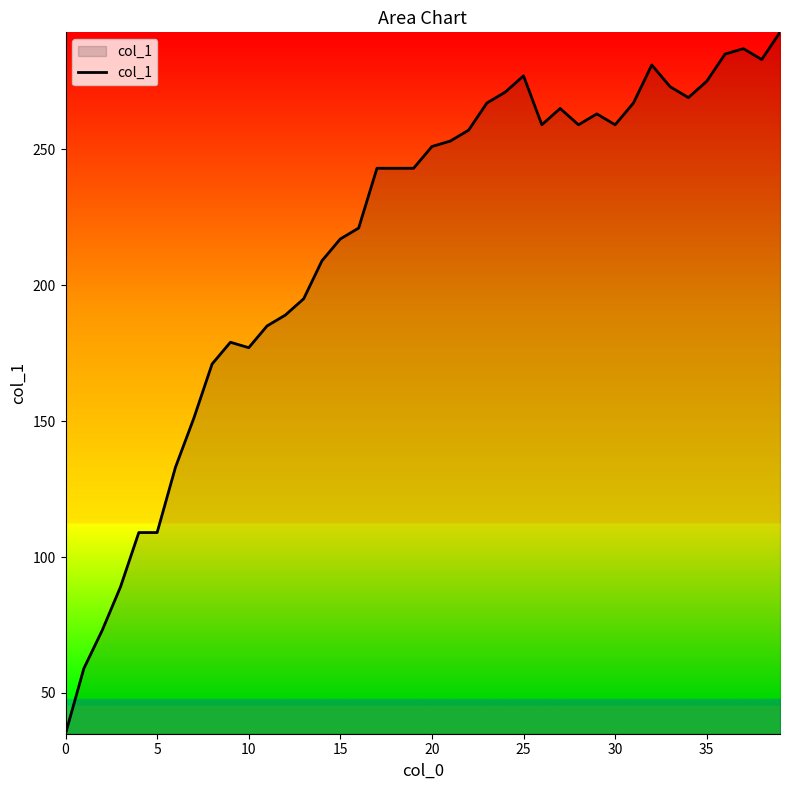

What is the maximum value shown in the chart?

293